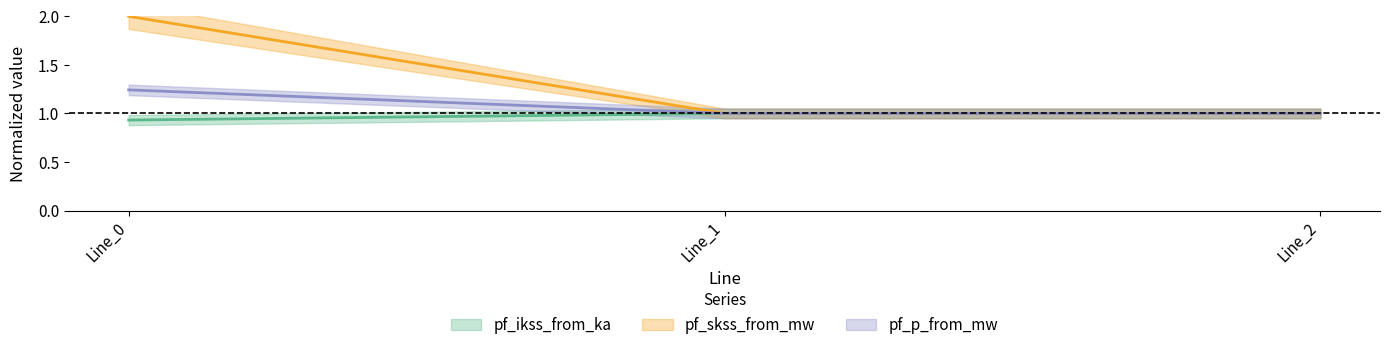

What is the greatest value displayed?

2.0